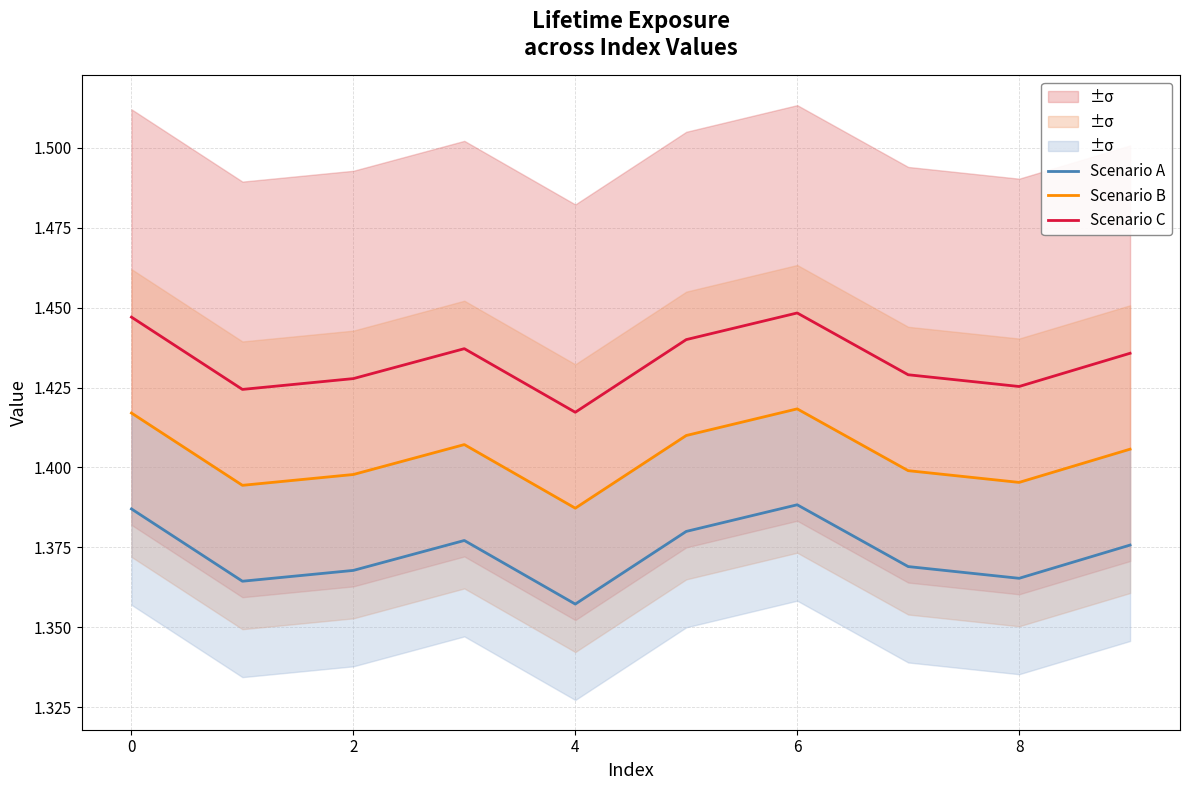

The value of Scenario A at 8 is 2.0. True or false?

False